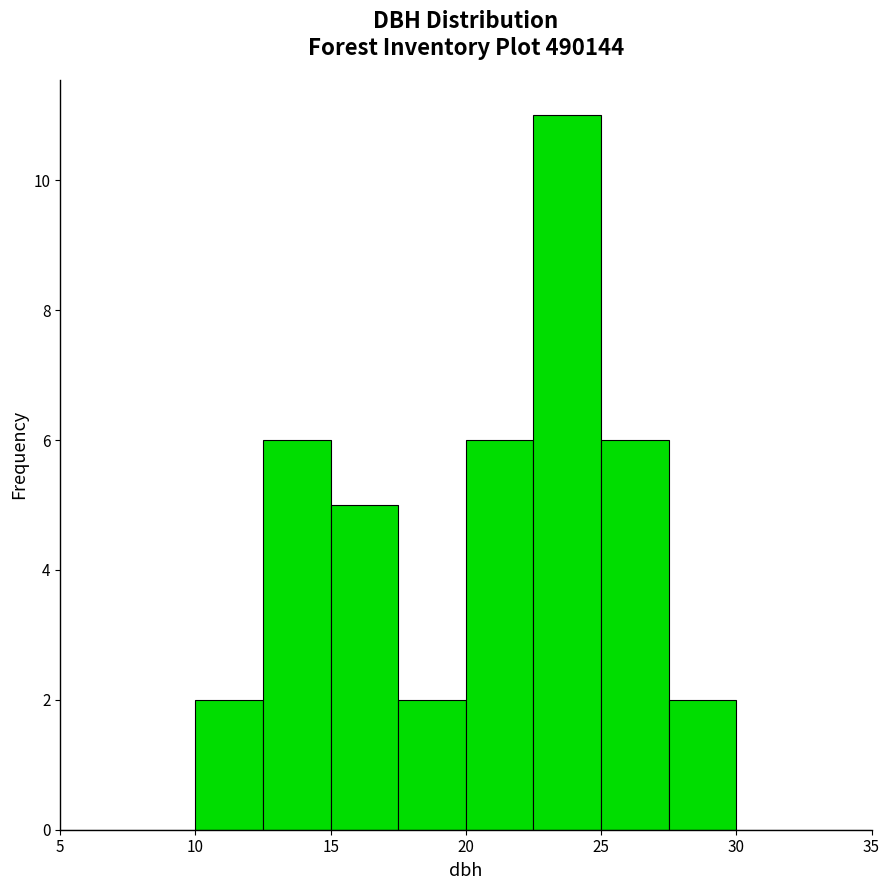

Reading left to right, transcribe this chart: for each bar, give the range it covers on the x-axis and its height. The values are not printed on the chart, so give them approximately, as read against the axis.

5.0 to 7.5: 0
7.5 to 10.0: 0
10.0 to 12.5: 2
12.5 to 15.0: 6
15.0 to 17.5: 5
17.5 to 20.0: 2
20.0 to 22.5: 6
22.5 to 25.0: 11
25.0 to 27.5: 6
27.5 to 30.0: 2
30.0 to 32.5: 0
32.5 to 35.0: 0